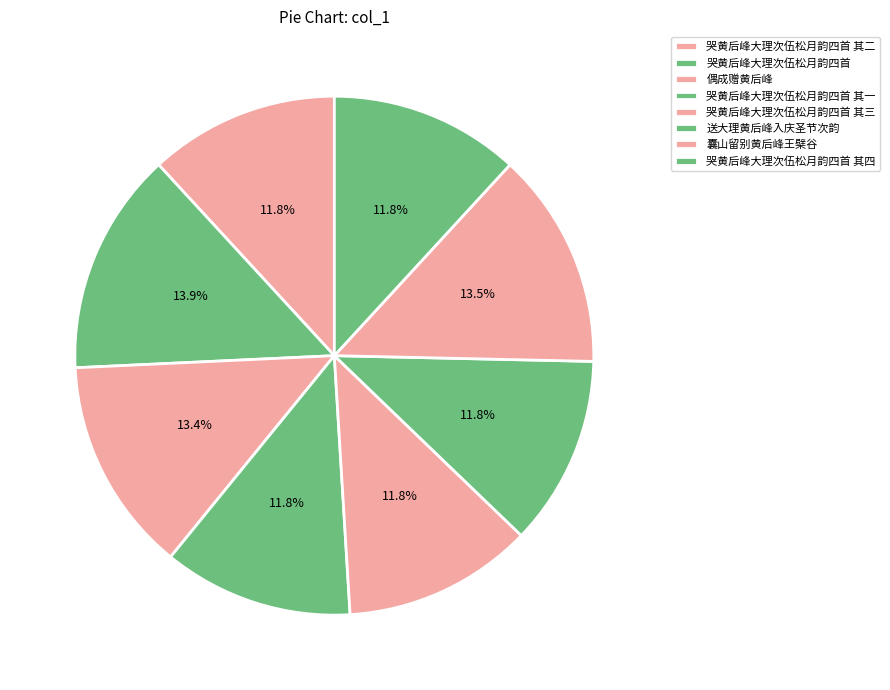

Combined, what portion of the pie is 囊山留别黄后峰王檗谷 and 偶成赠黄后峰?

26.9%